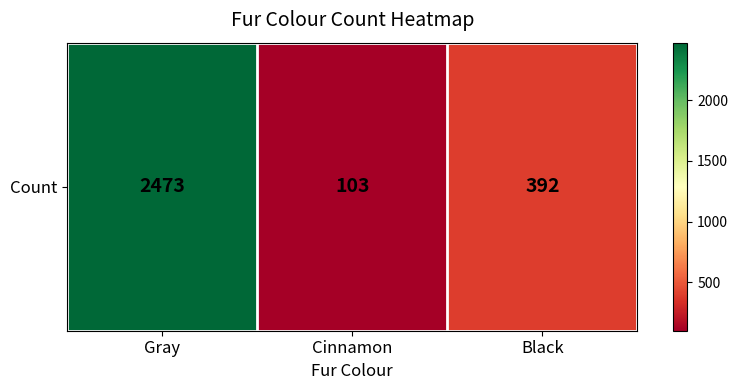

What is the average value?

989